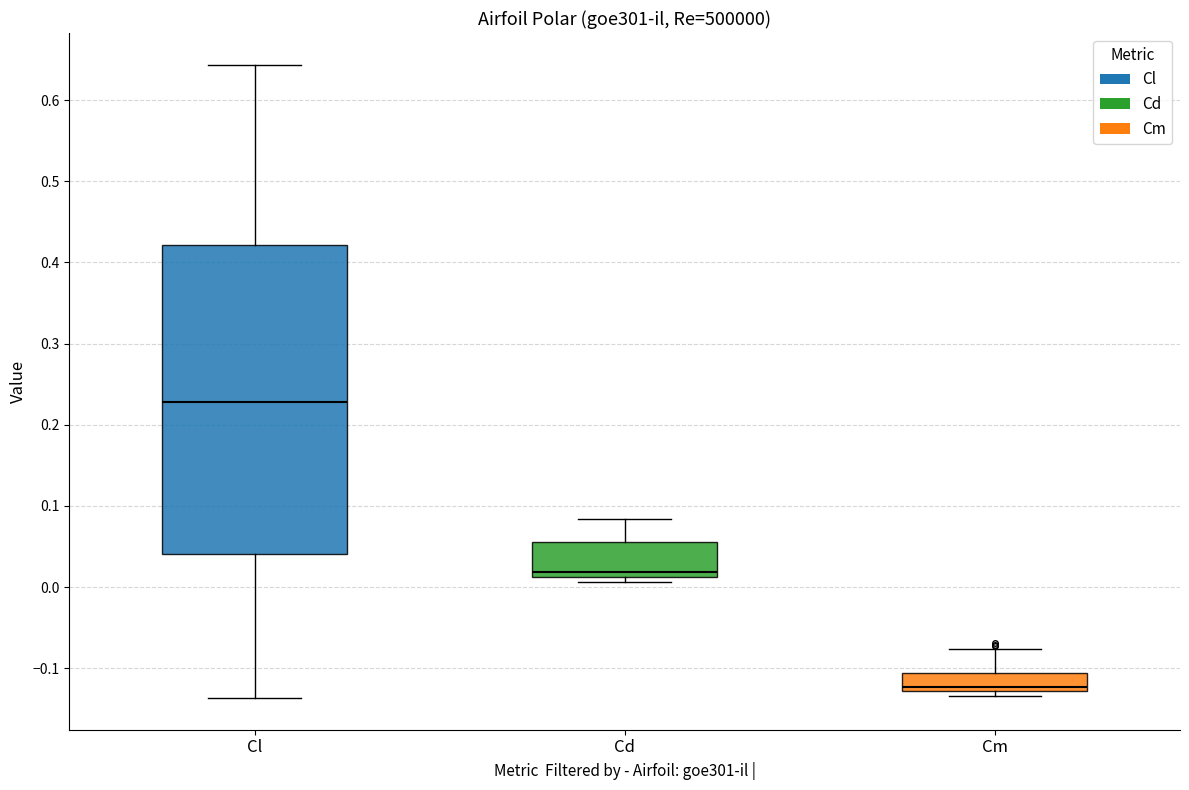

Reading left to right, read every box against the y-axis: the position of its median line, the range the box covers, and the ends of its whiskers. The values are not printed on the chart, so give them approximately, as read against the axis.

Cl: median 0.23, box 0.04 to 0.42, whiskers -0.14 to 0.64
Cd: median 0.02, box 0.01 to 0.06, whiskers 0.01 (just below the box's lower edge) to 0.08
Cm: median -0.12, box -0.13 to -0.11, whiskers -0.13 (just below the box's lower edge) to -0.08